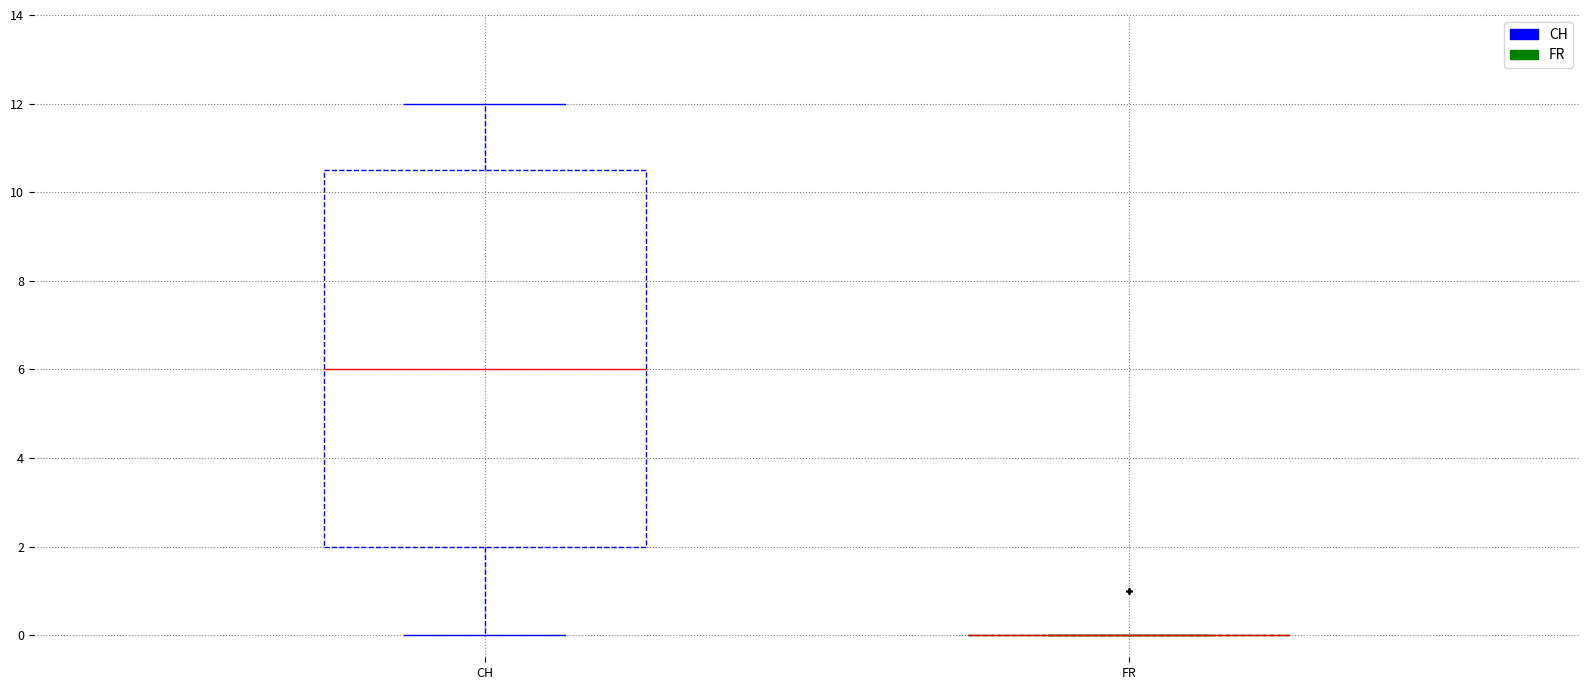

Reading left to right, transcribe this box plot: for each box, give where its median line is, the range the box spans, and where its two whiskers end, as read against the y-axis. The values are not printed on the chart, so give them approximately, as read against the axis.

CH: median 6.0, box 2.0 to 10.6, whiskers 0.0 to 12.0
FR: box collapsed to a line at 0.0, whiskers 0.0 to 0.0